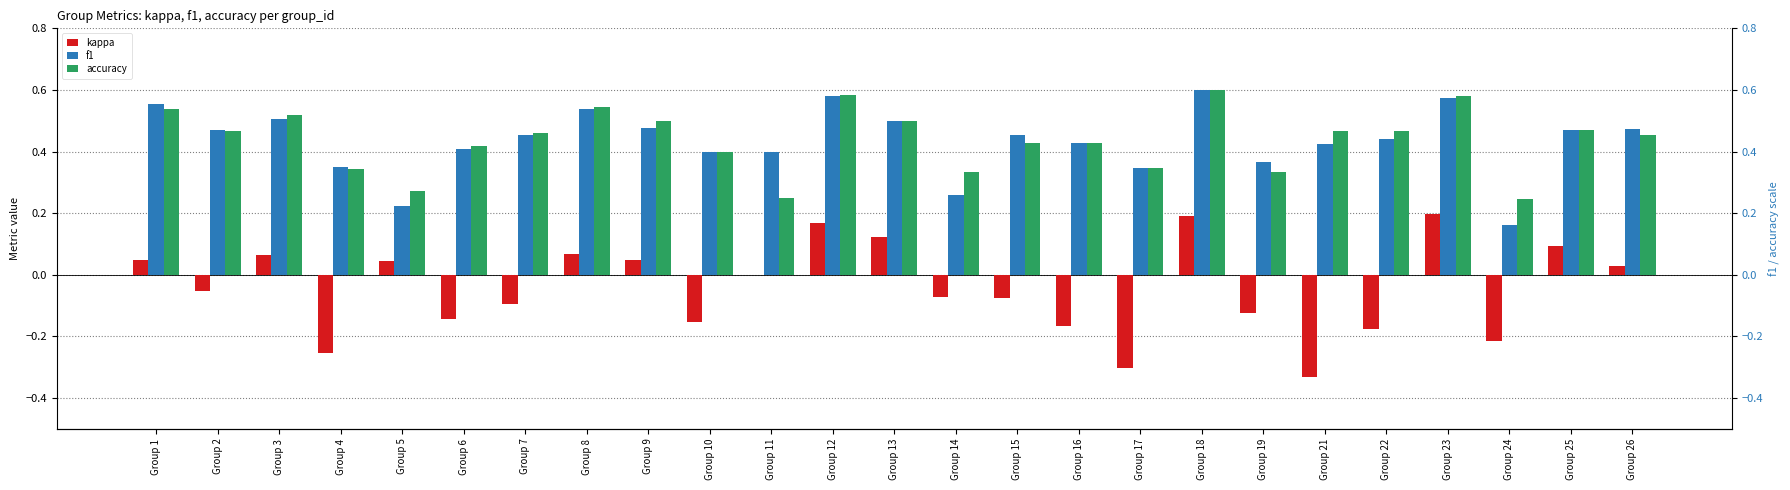

List the labels in order of accuracy value, largest first.

Group 18, Group 12, Group 23, Group 8, Group 1, Group 3, Group 9, Group 13, Group 25, Group 2, Group 21, Group 22, Group 7, Group 26, Group 15, Group 16, Group 6, Group 10, Group 17, Group 4, Group 14, Group 19, Group 5, Group 11, Group 24